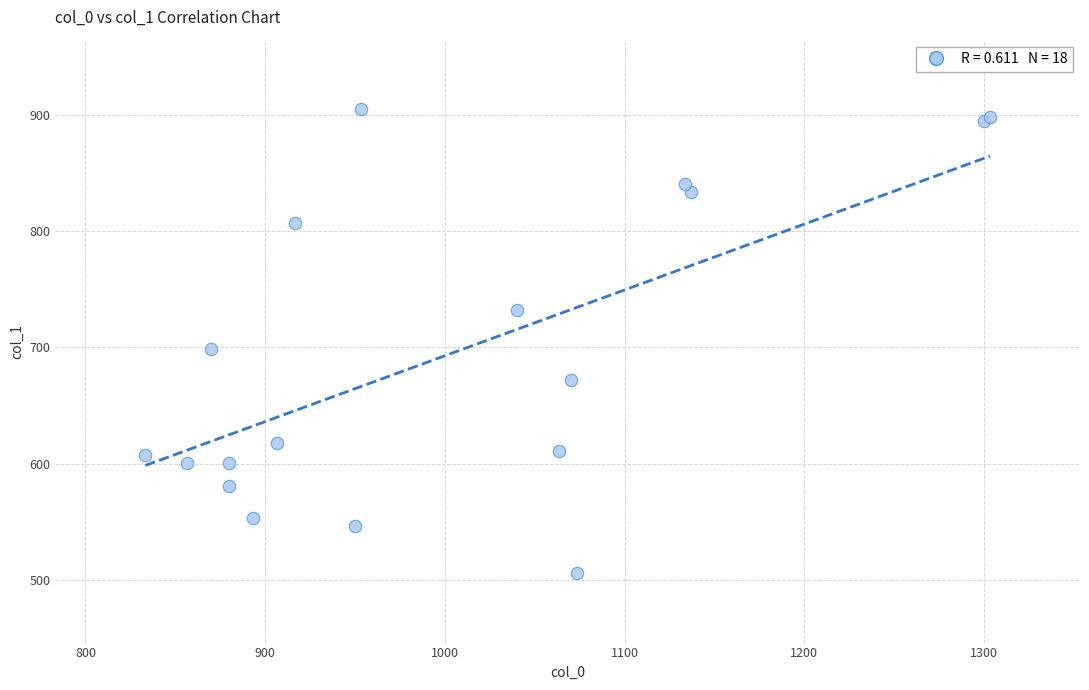

What Y value in the scatter plot is closest to 705?

698.6